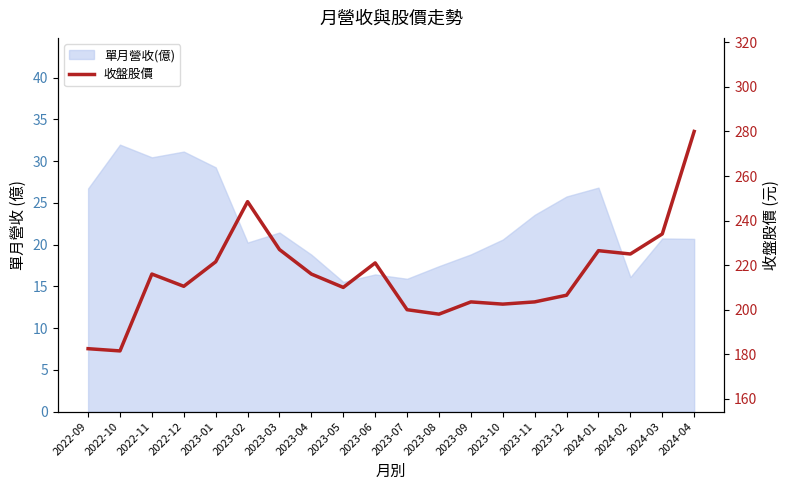

Which has a higher value, 2023-04 or 2023-01?

2023-01